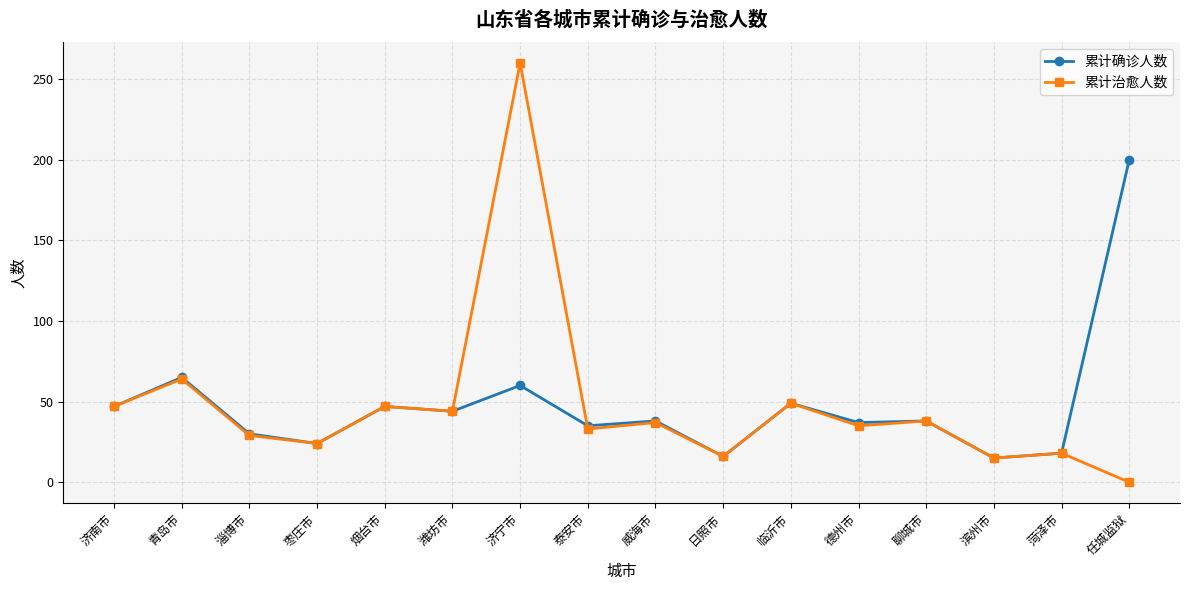

Where is 累计治愈人数 nearest to the value 130?

青岛市